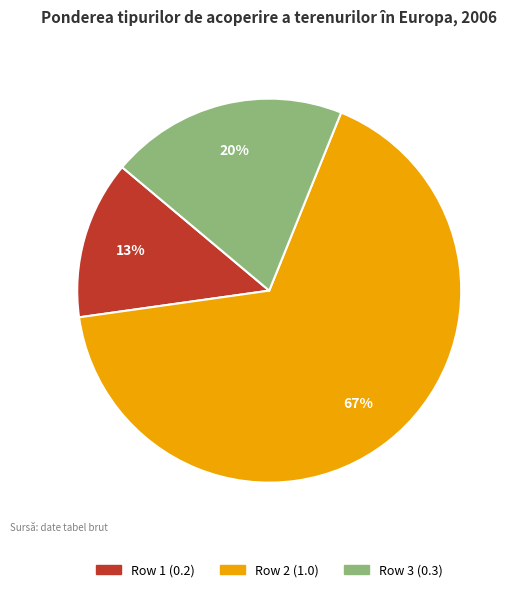

Is there a majority slice in this chart?

Yes